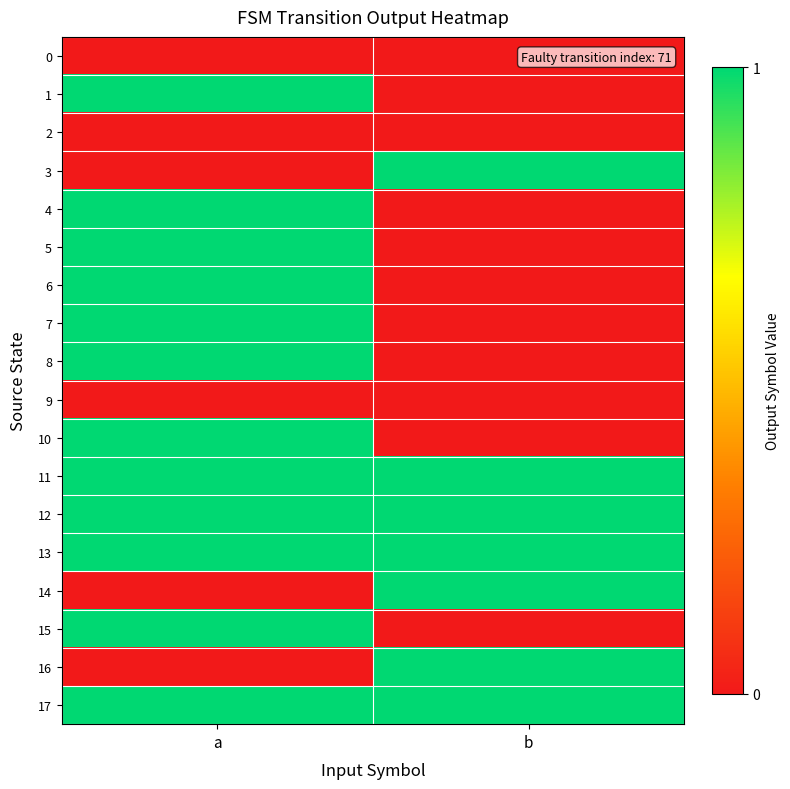

How many series are shown in this chart?

18